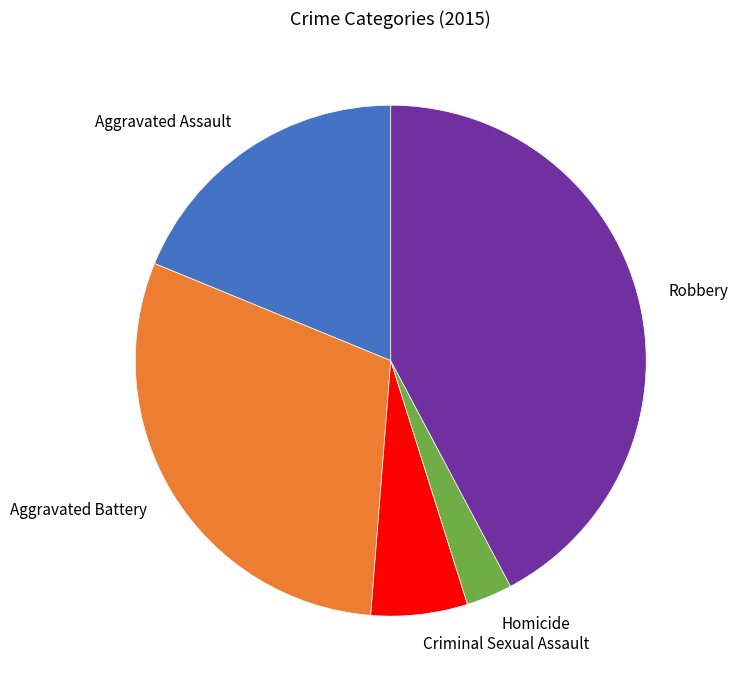

Which category has the biggest portion of the pie?

Robbery